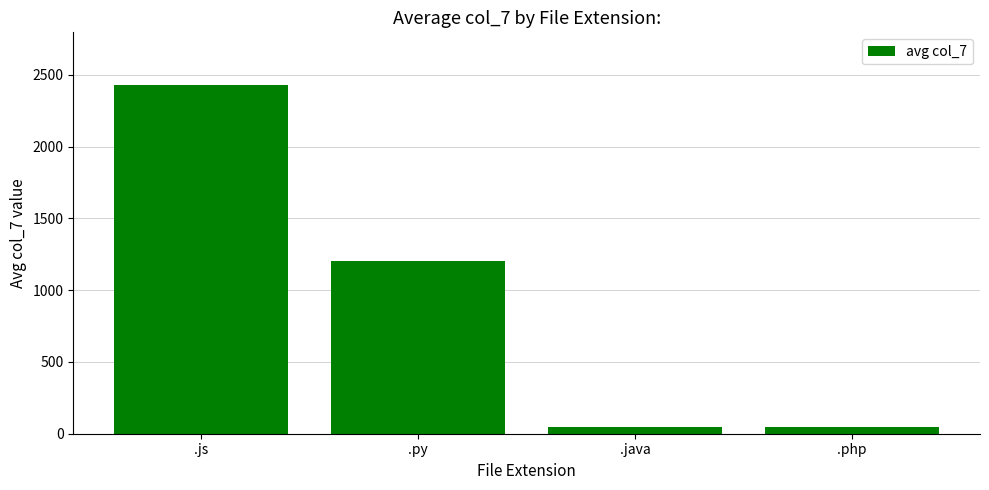

What is the ratio of the value at .py to the value at .php?

25.0